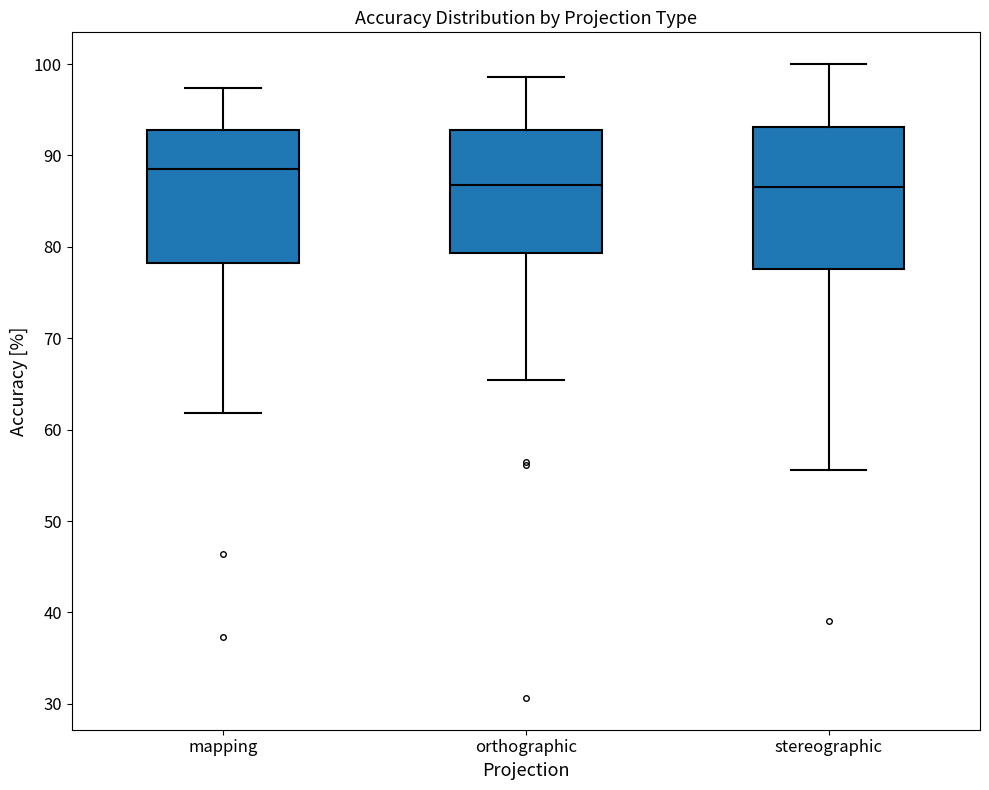

Reading left to right, read every box against the y-axis: the position of its median line, the range the box covers, and the ends of its whiskers. The values are not printed on the chart, so give them approximately, as read against the axis.

mapping: median 89, box 78 to 93, whiskers 62 to 97
orthographic: median 87, box 79 to 93, whiskers 65 to 99
stereographic: median 86, box 78 to 93, whiskers 56 to 100